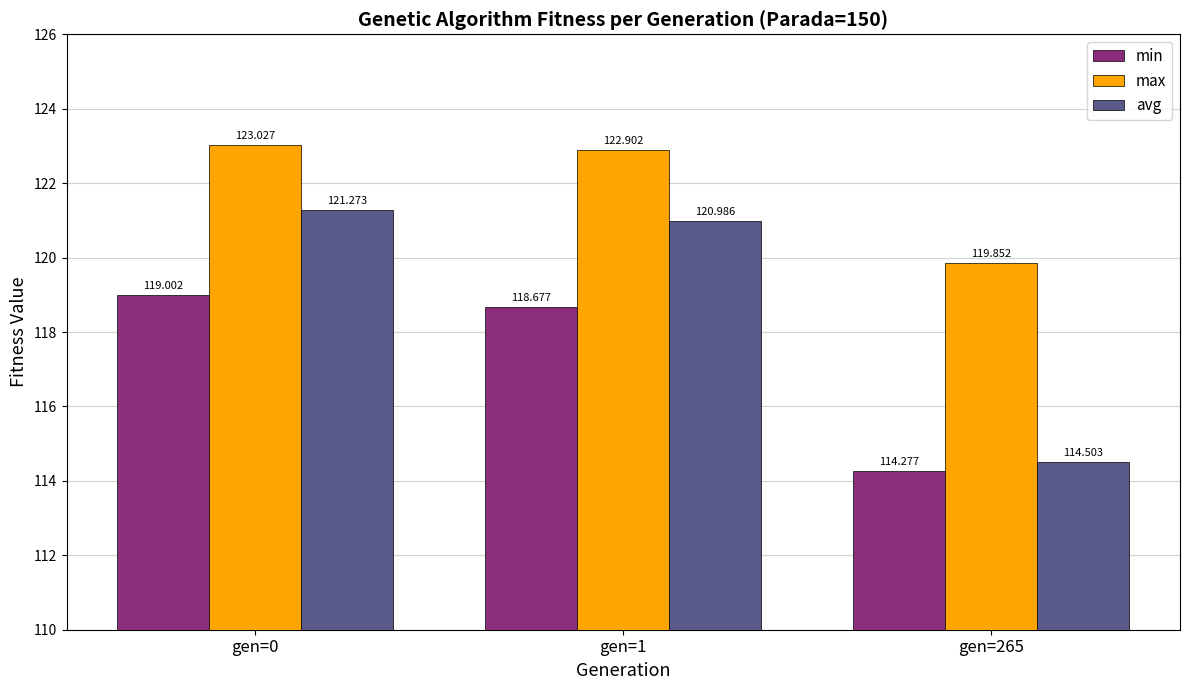

The value of min at gen=0 is 35.3. True or false?

False